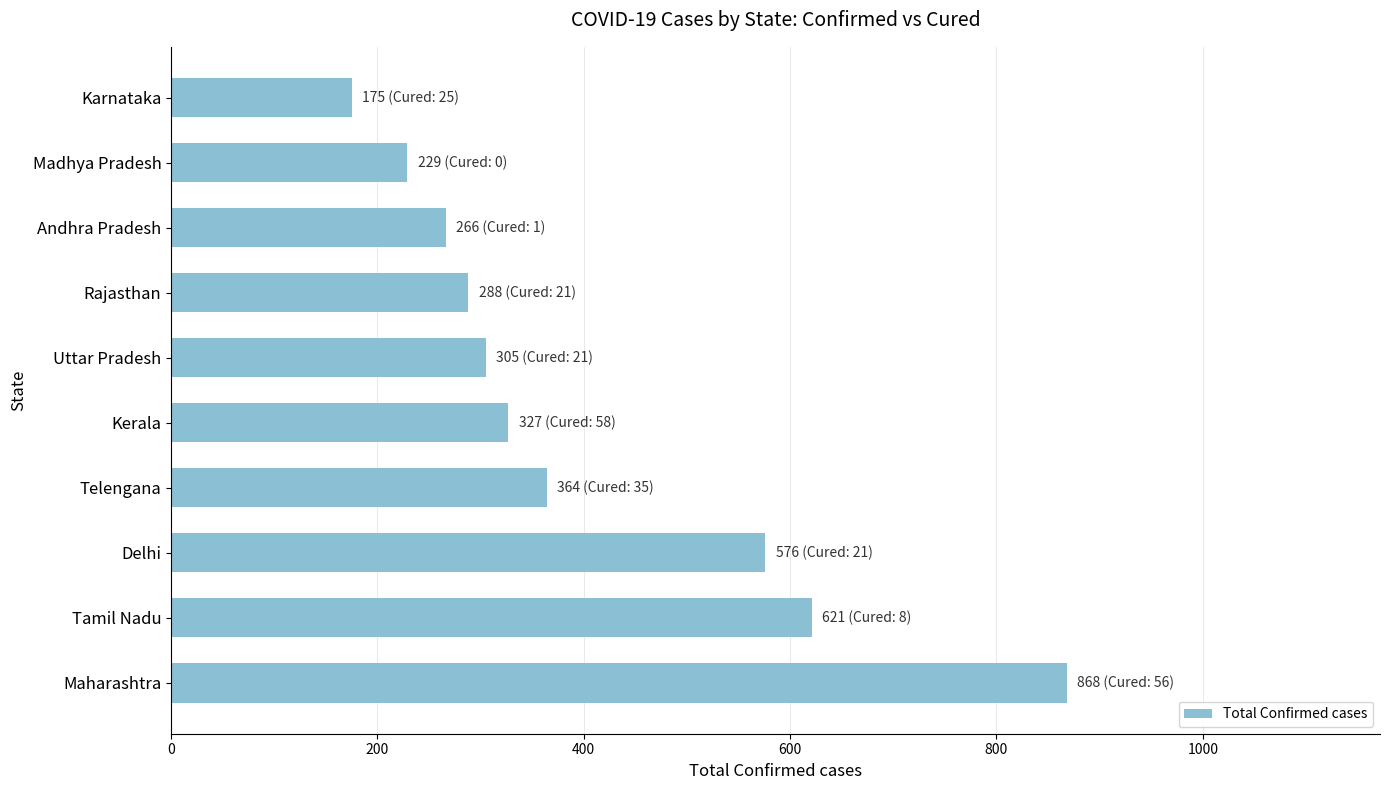

Between Andhra Pradesh and Kerala, which is larger?

Kerala